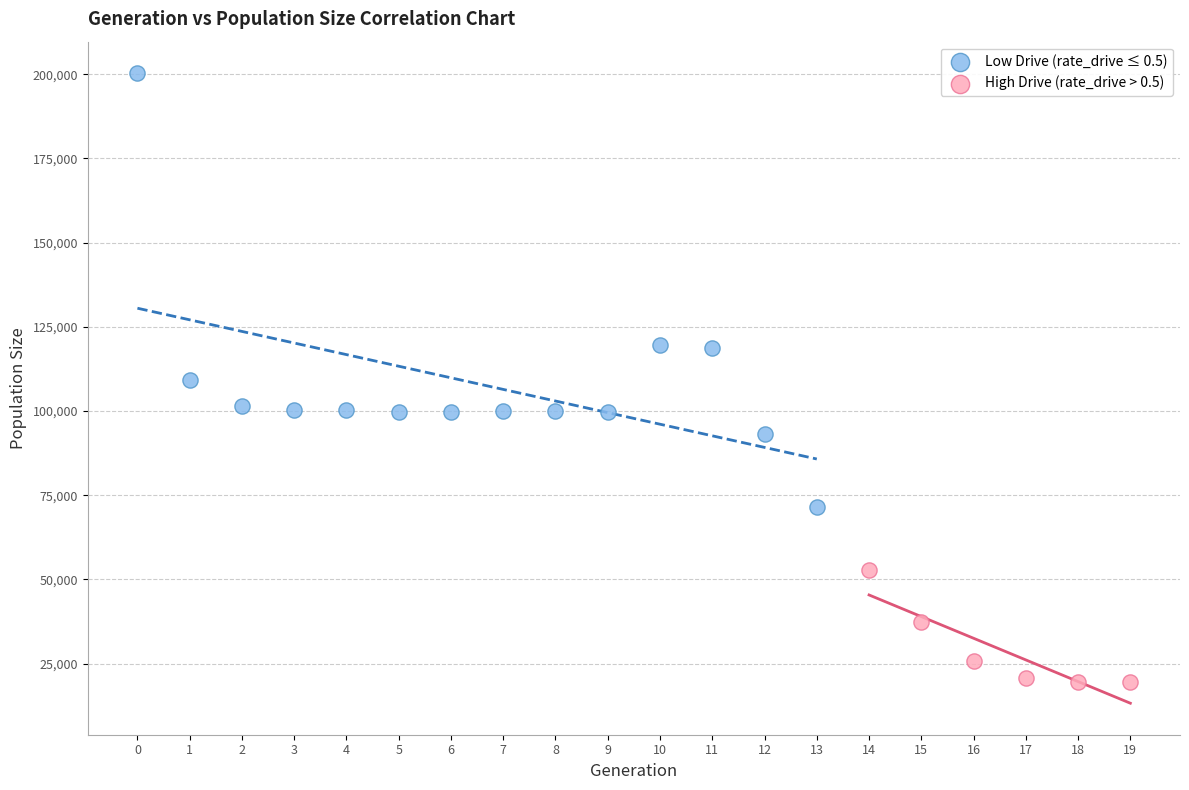

Which series reaches the maximum Y coordinate?

Low Drive (rate_drive ≤ 0.5)